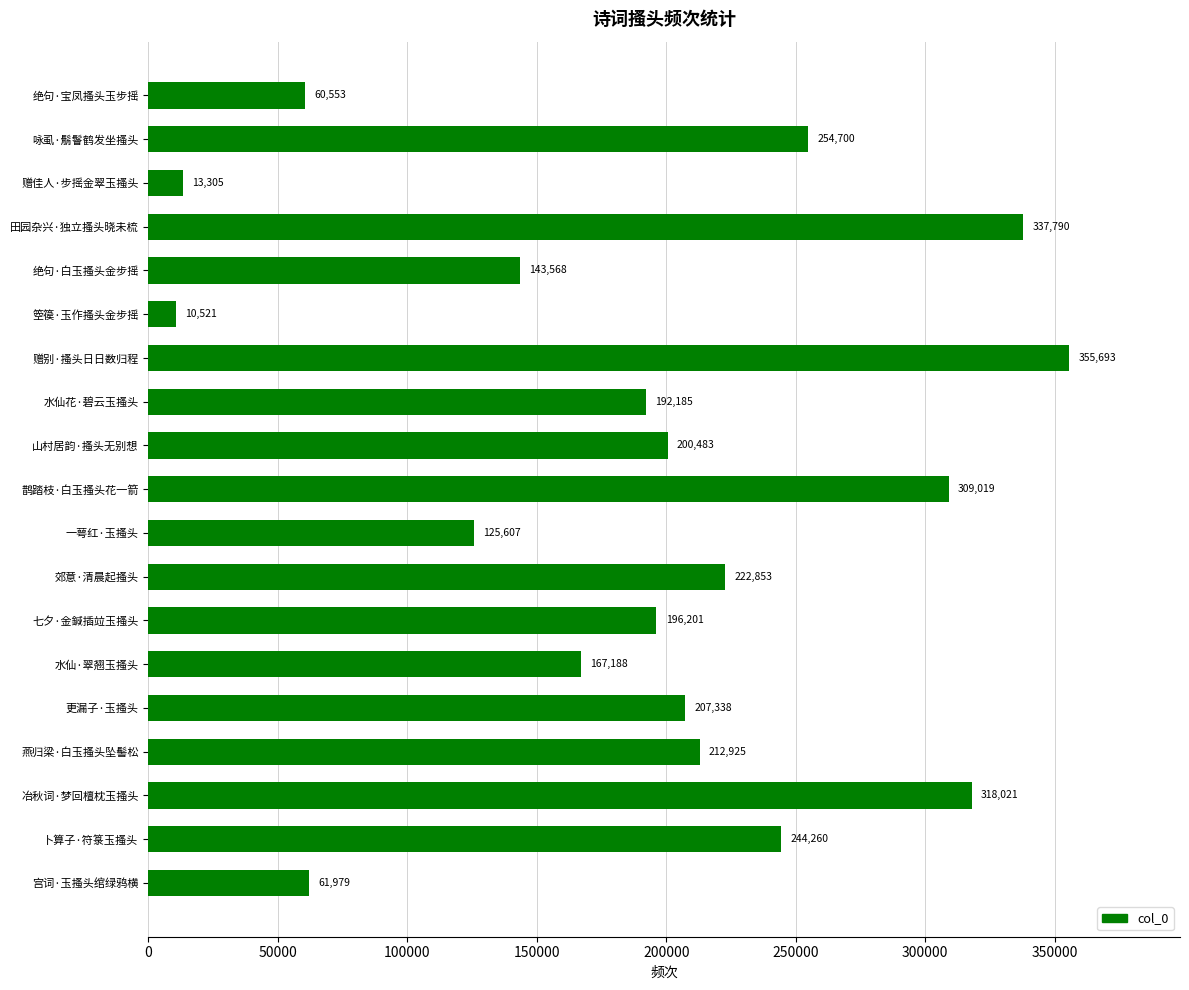

List the labels in order of value, smallest first.

箜篌·玉作搔头金步摇, 赠佳人·步摇金翠玉搔头, 绝句·宝凤搔头玉步摇, 宫词·玉搔头绾绿鸦横, 一萼红·玉搔头, 绝句·白玉搔头金步摇, 水仙·翠翘玉搔头, 水仙花·碧云玉搔头, 七夕·金鍼插竝玉搔头, 山村居韵·搔头无别想, 更漏子·玉搔头, 燕归梁·白玉搔头坠髻松, 郊意·清晨起搔头, 卜算子·符箓玉搔头, 咏虱·鬅鬙鹤发坐搔头, 鹊踏枝·白玉搔头花一箭, 冶秋词·梦回檀枕玉搔头, 田园杂兴·独立搔头晓未梳, 赠别·搔头日日数归程